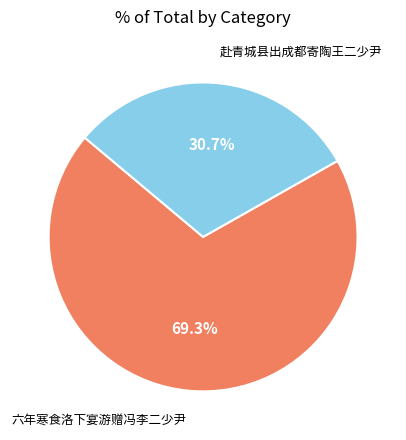

How many slices are in this pie chart?

2